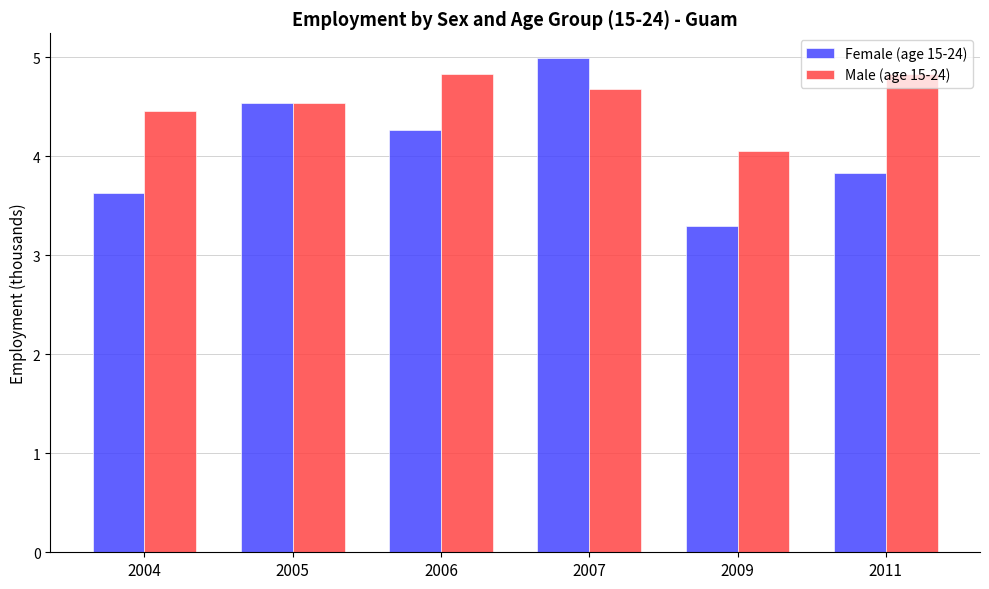

At 2006, list the series in order from largest to smallest.

Male (age 15-24), Female (age 15-24)